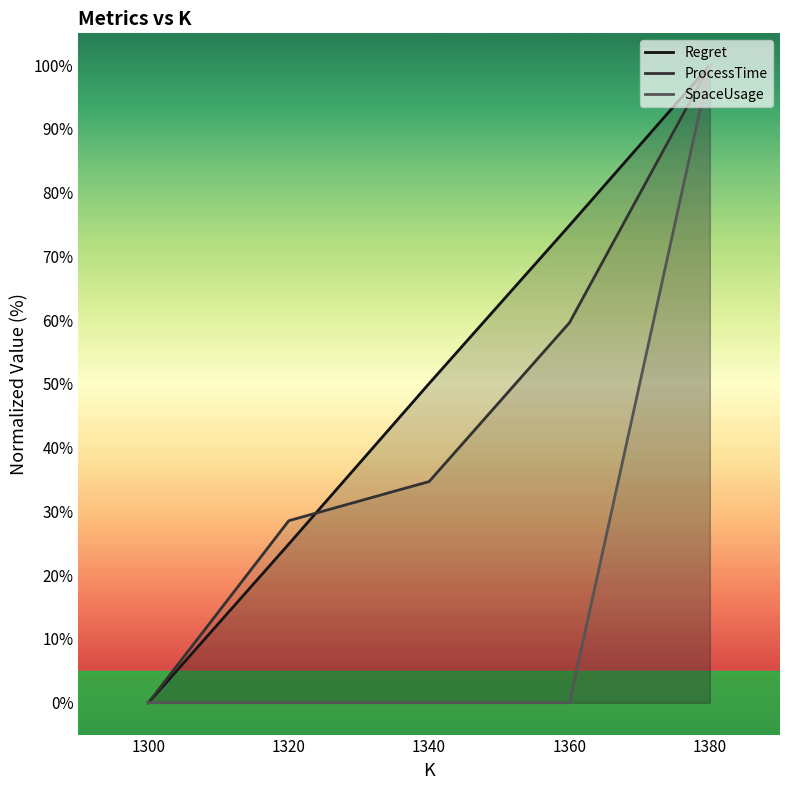

Which series has the largest total across all categories?

Regret